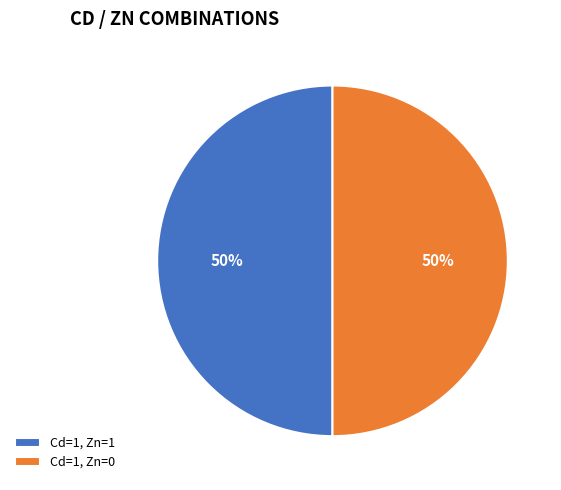

How many slices are in this pie chart?

2